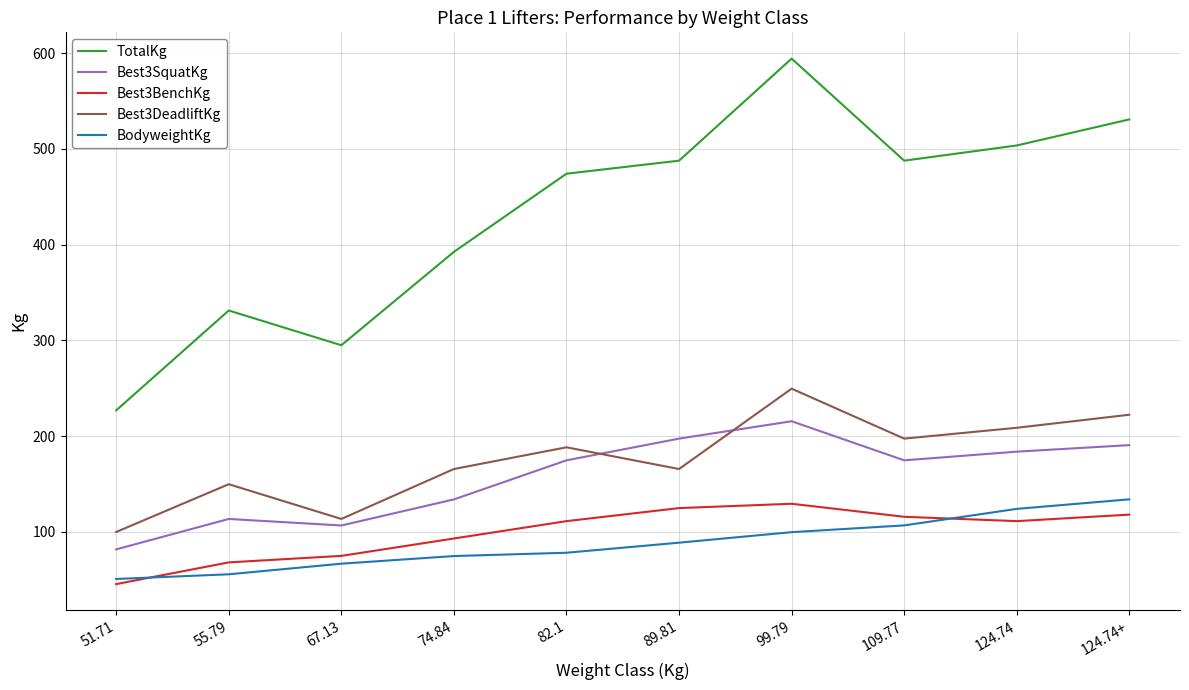

What is the difference between the Best3SquatKg values at 99.79 and 109.77?

40.8